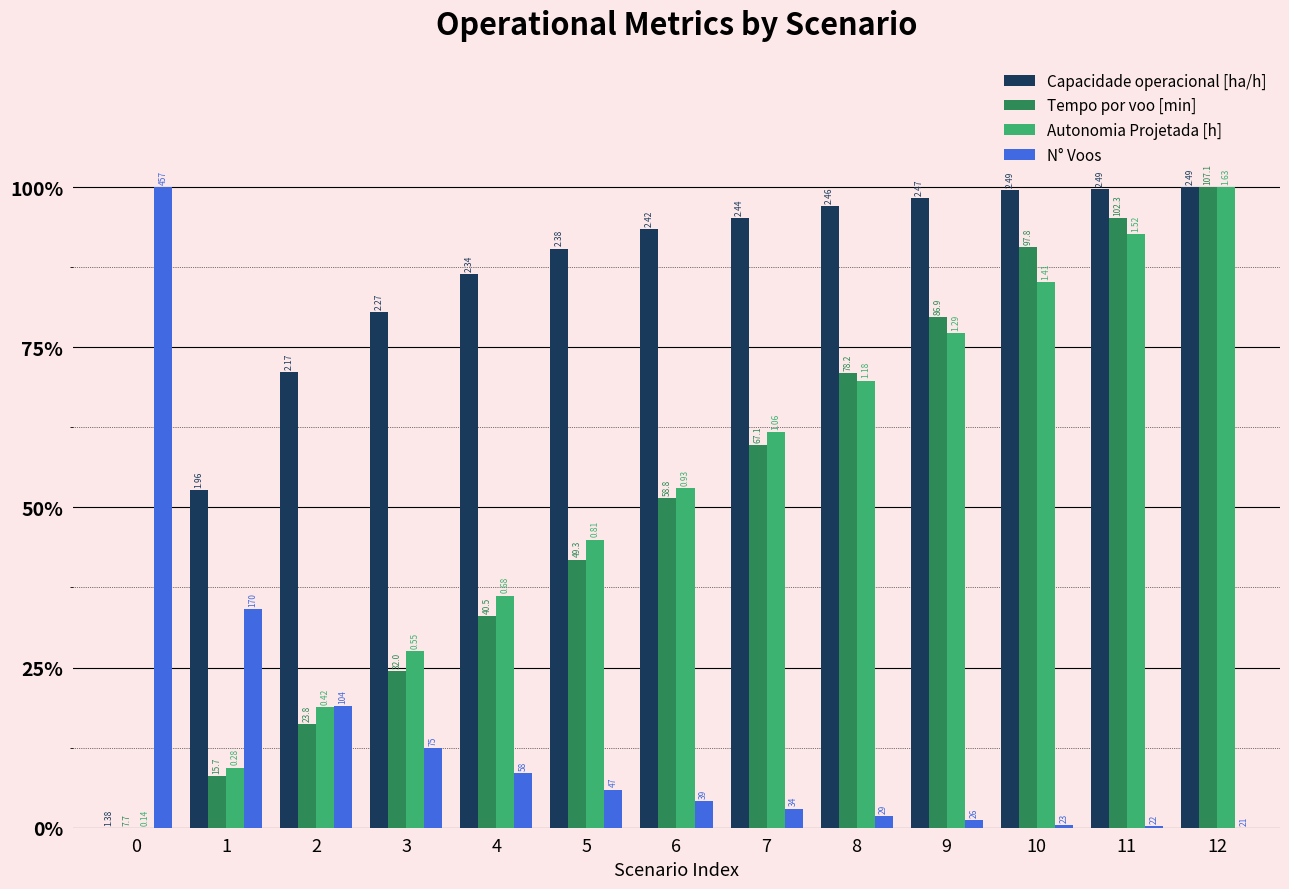

Which series has the largest range (max minus min)?

Capacidade operacional [ha/h]